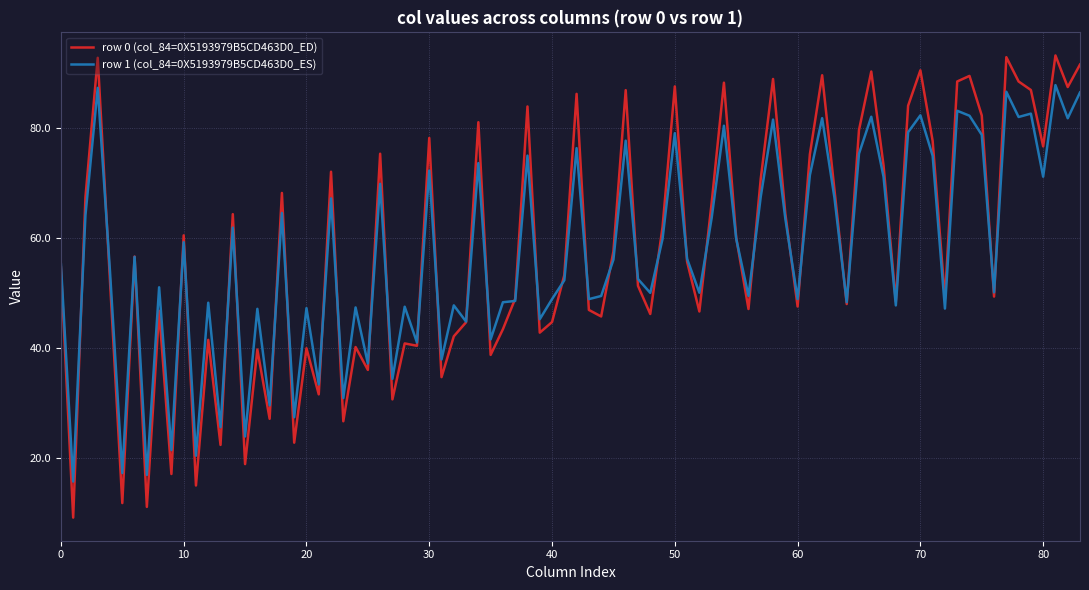

Which series has the widest spread of values?

row 0 (col_84=0X5193979B5CD463D0_ED)